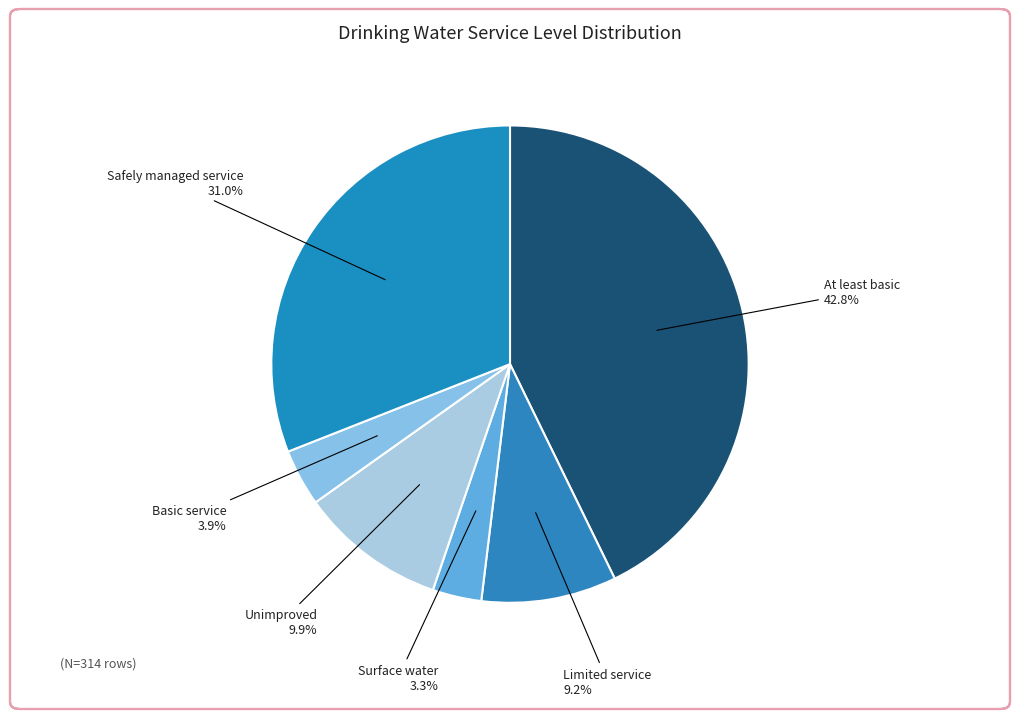

True or false: At least basic accounts for 23% of the total.

False